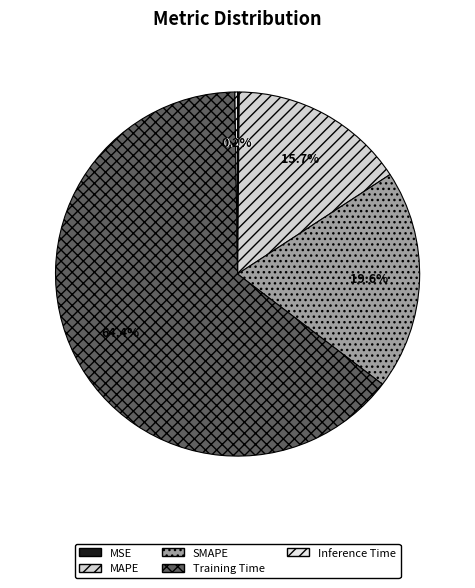

To the nearest percent, what is the difference between the MAPE and Inference Time slice percentages?

15%